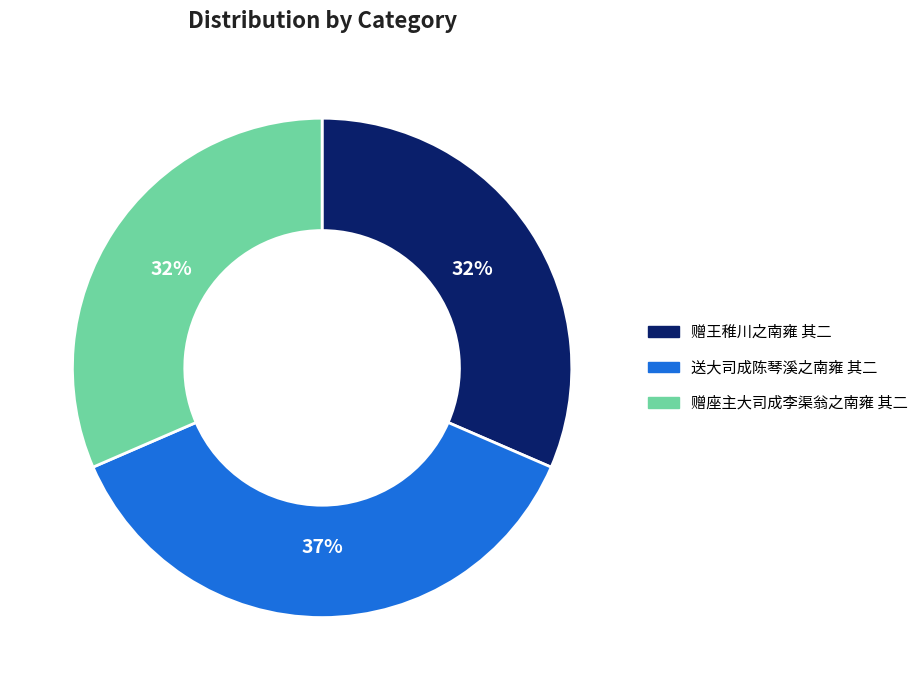

Is it true that 赠座主大司成李渠翁之南雍 其二 is 32% of the pie?

True